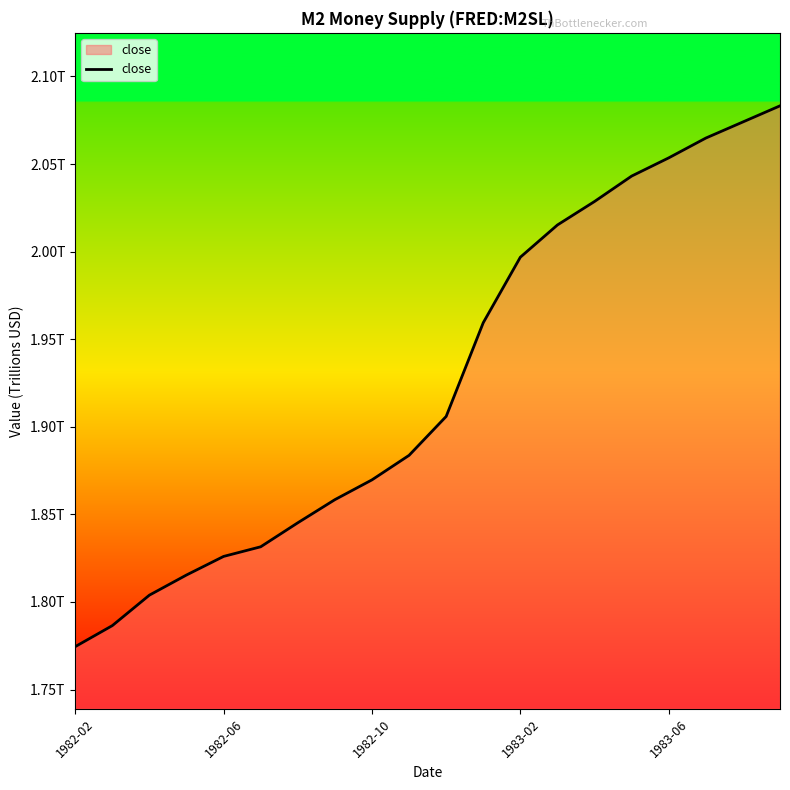

True or false: there are more than 0 points higher than both neighbors.

False